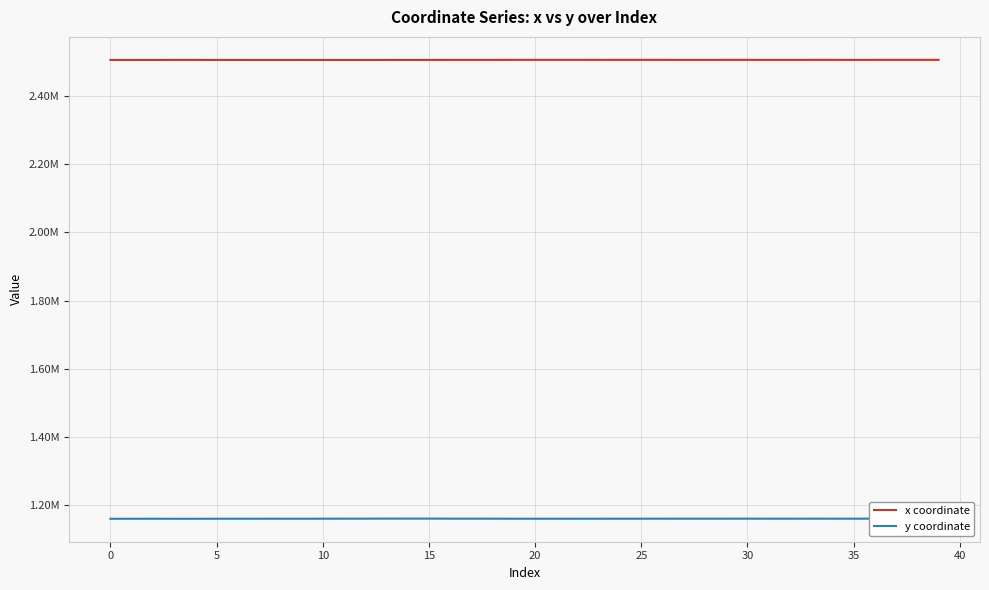

Does the chart have visible grid lines?

Yes